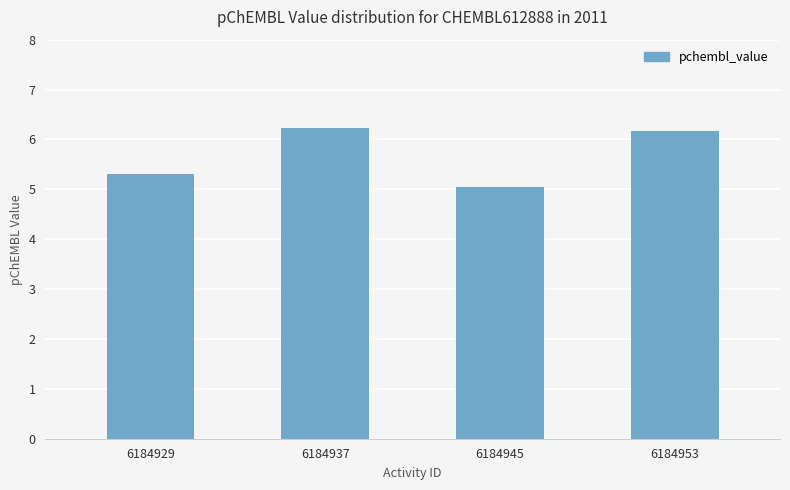

At which category does the chart reach its minimum across all series?

6184945